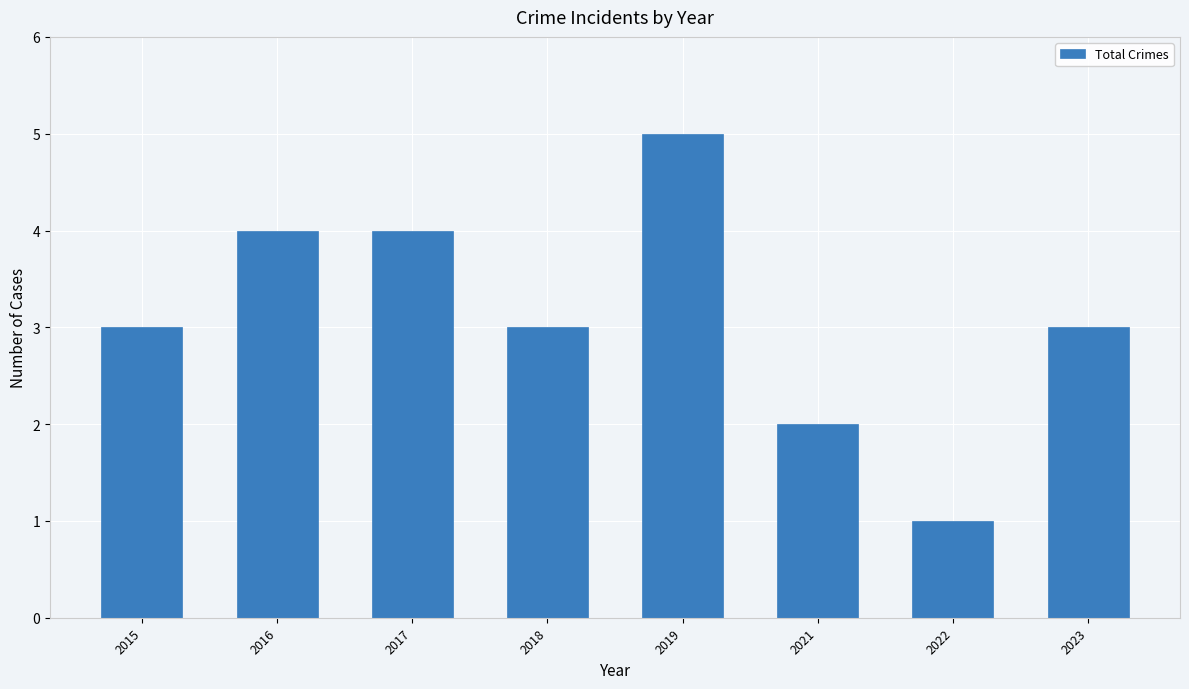

Reading right to left, what are all the values shown in this chart?

2023=3	2022=1	2021=2	2019=5	2018=3	2017=4	2016=4	2015=3